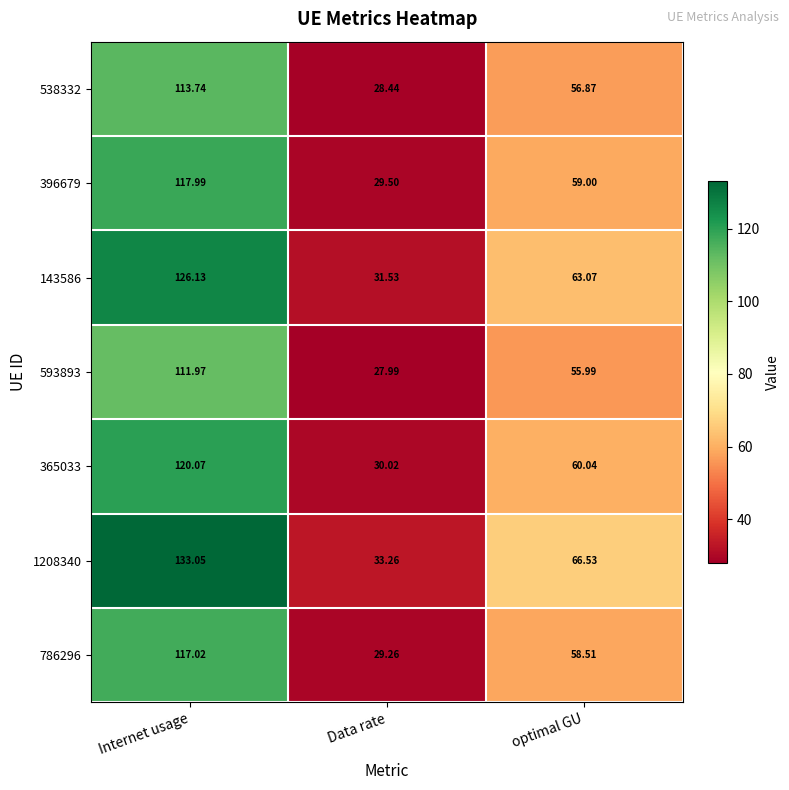

Which label corresponds to the smallest value in the chart?

Data rate